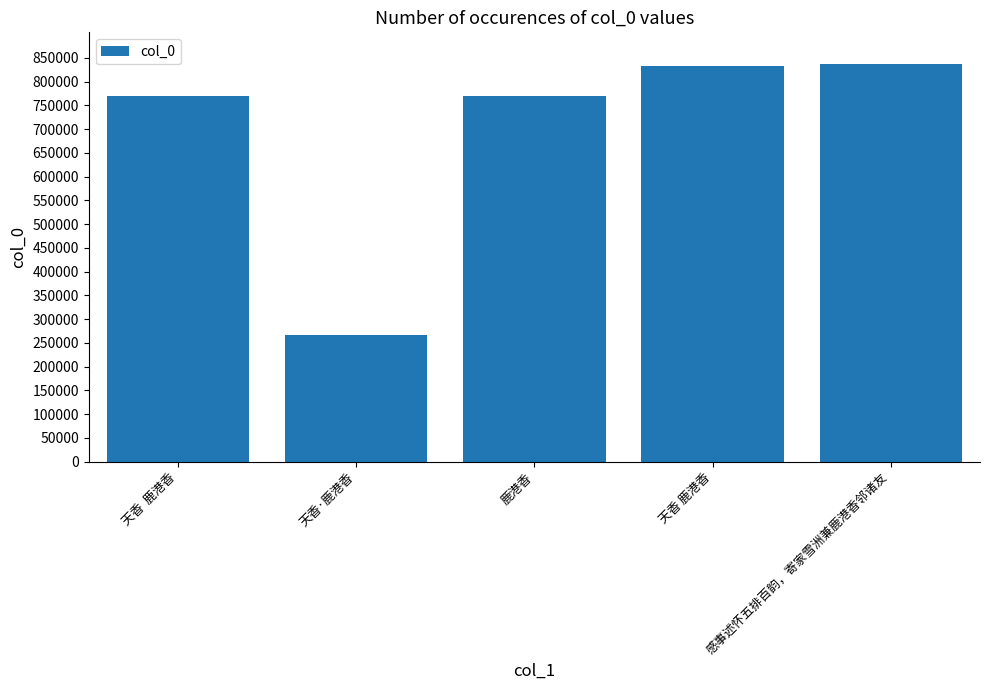

The chart shows a value of 490475 at 天香  鹿港香. True or false?

False